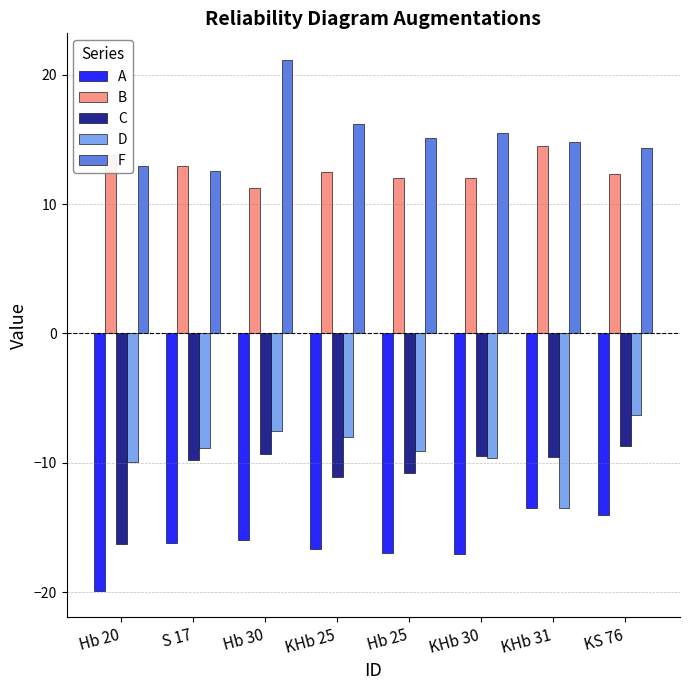

Is it true that A equals -8.4 at KHb 25?

False